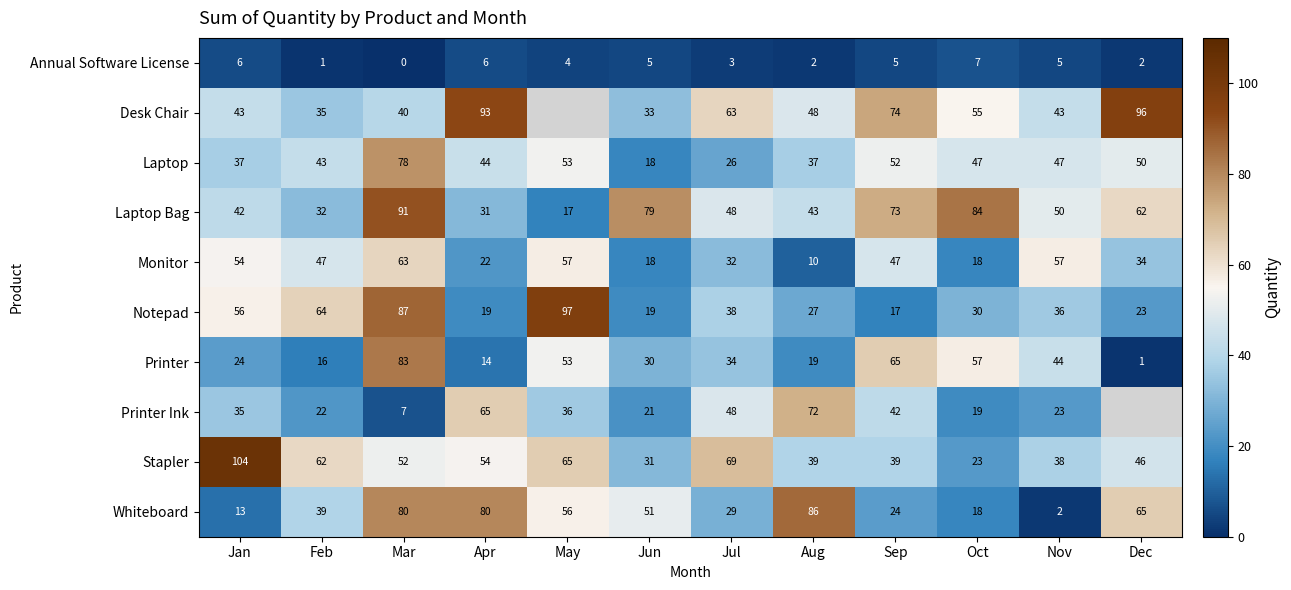

At which label is Laptop Bag closest to 54?

Nov